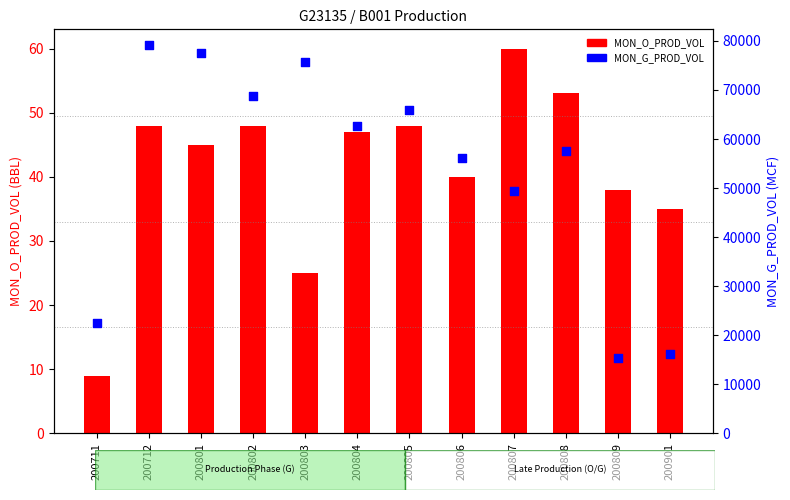

At how many categories does at least one series exceed 66096?

4